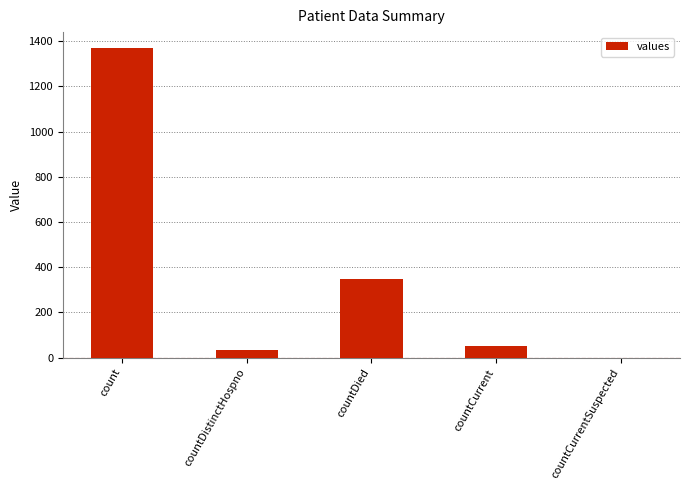

Which has a higher value, countDistinctHospno or countCurrentSuspected?

countDistinctHospno